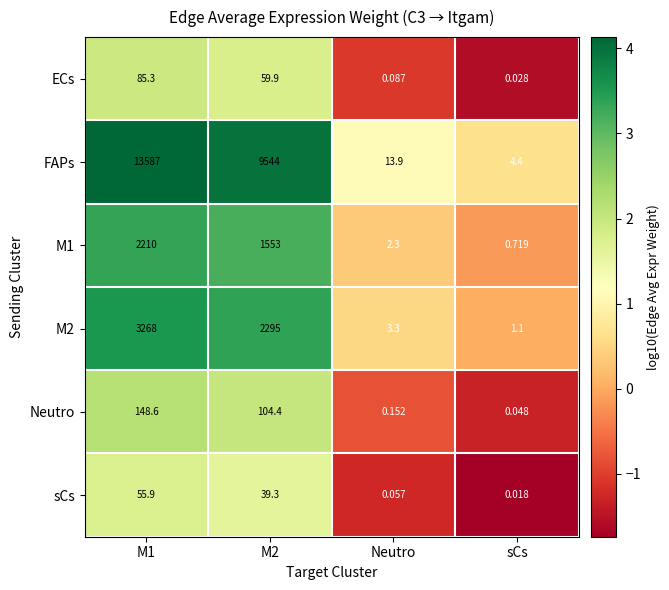

At M1, list the series in order from smallest to largest.

sCs, ECs, Neutro, M1, M2, FAPs